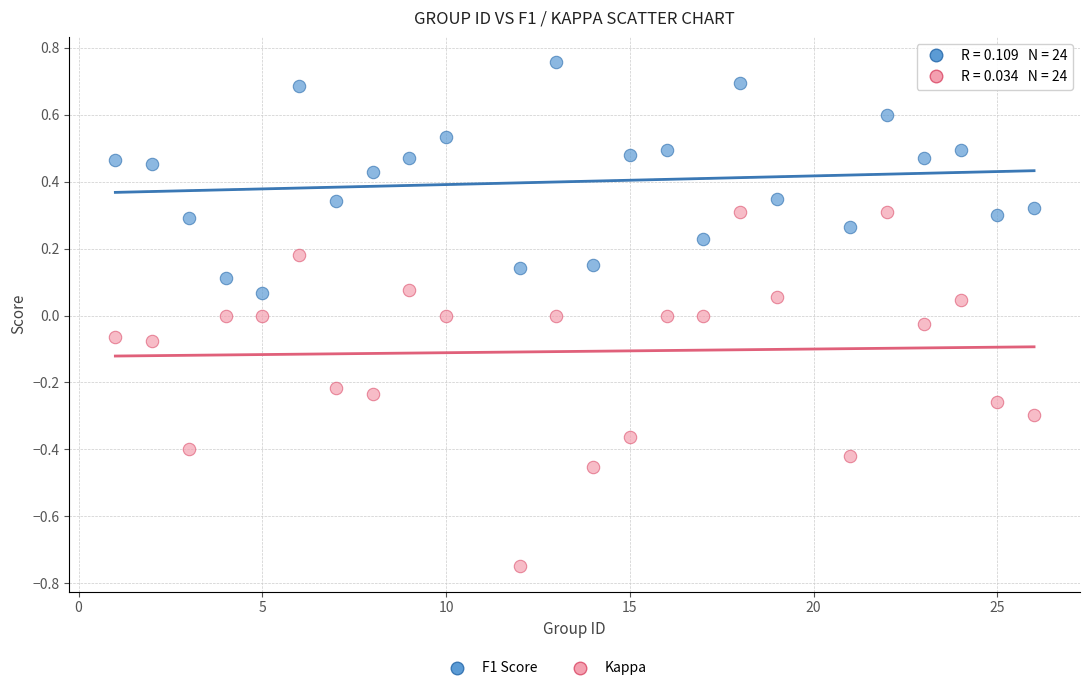

Across all data points, what is the range of Y values (max minus min)?

1.5